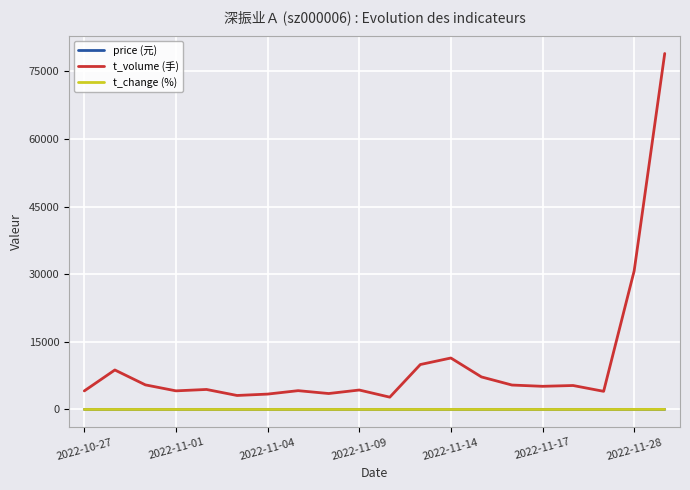

Does the chart have visible grid lines?

Yes